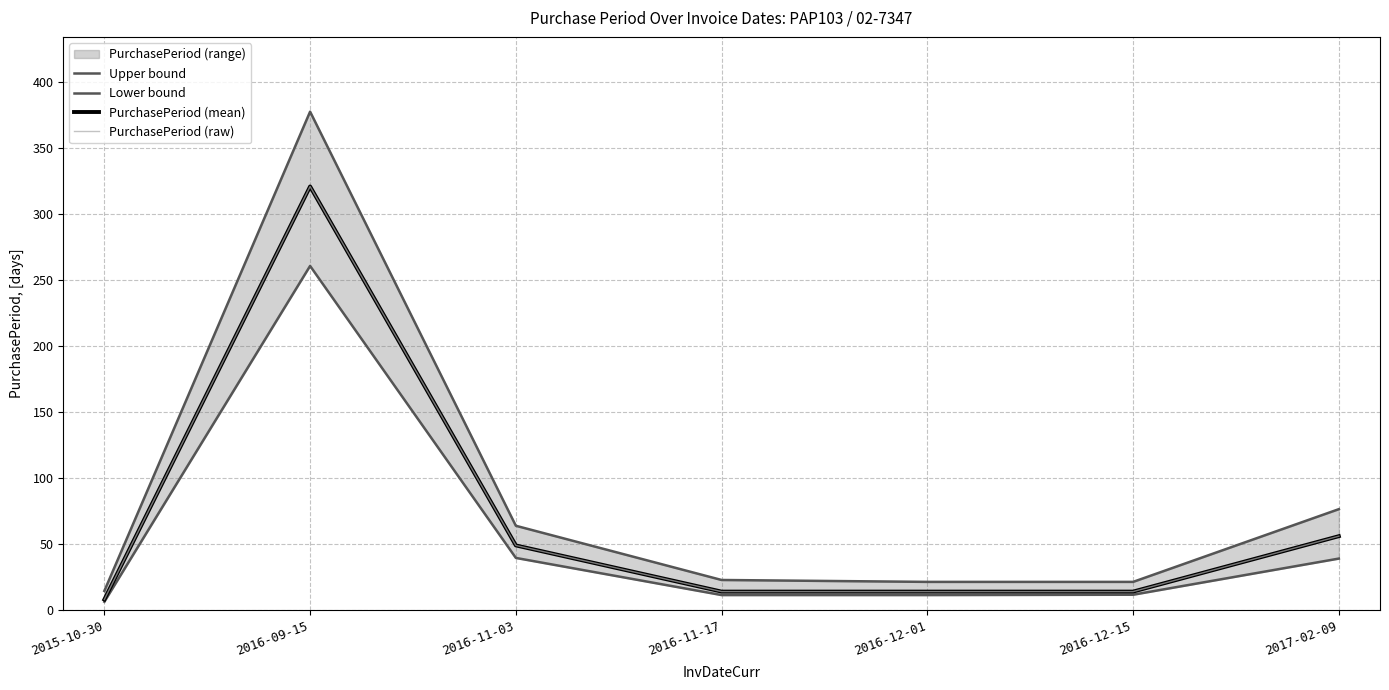

What is the sum of all Lower bound values?

380.0